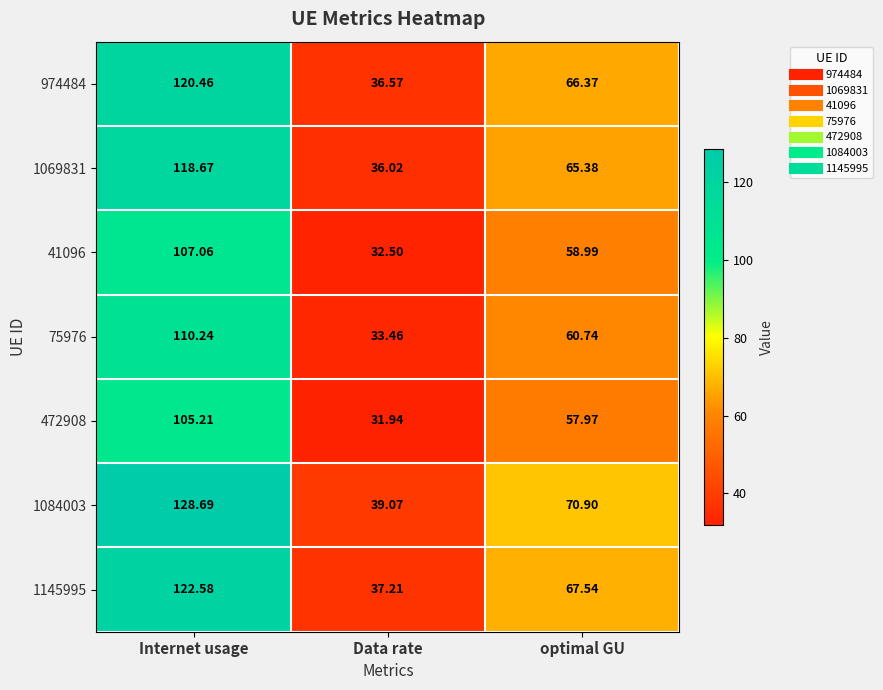

Rank the categories by 974484 value from lowest to highest.

Data rate, optimal GU, Internet usage